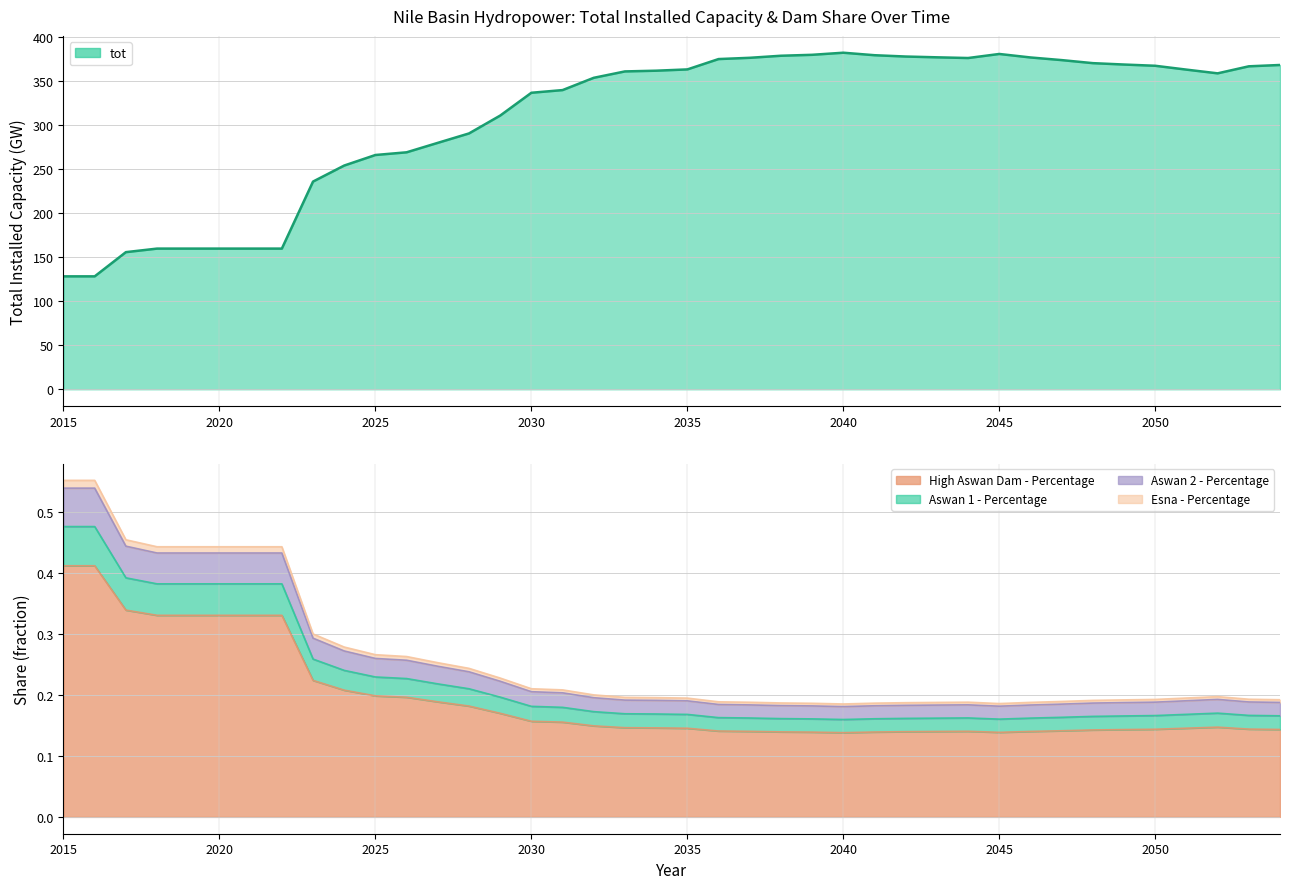

What is the sum of the High Aswan Dam - Percentage values at 2042 and 2028?

0.3